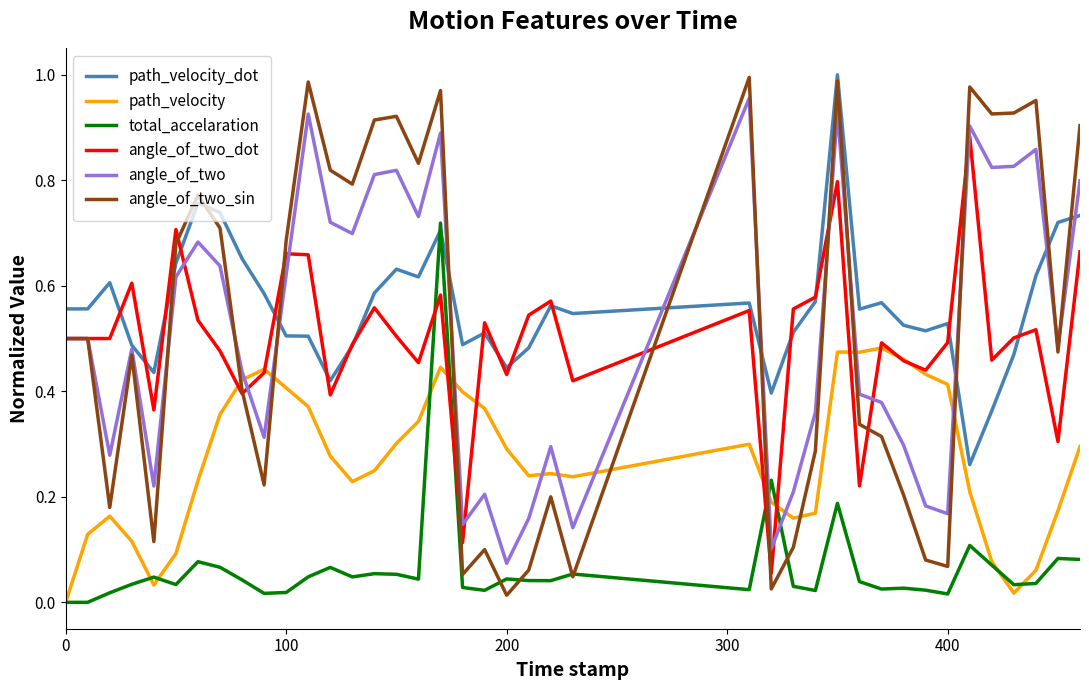

True or false: angle_of_two_dot has more than 2 points higher than both neighbors.

True